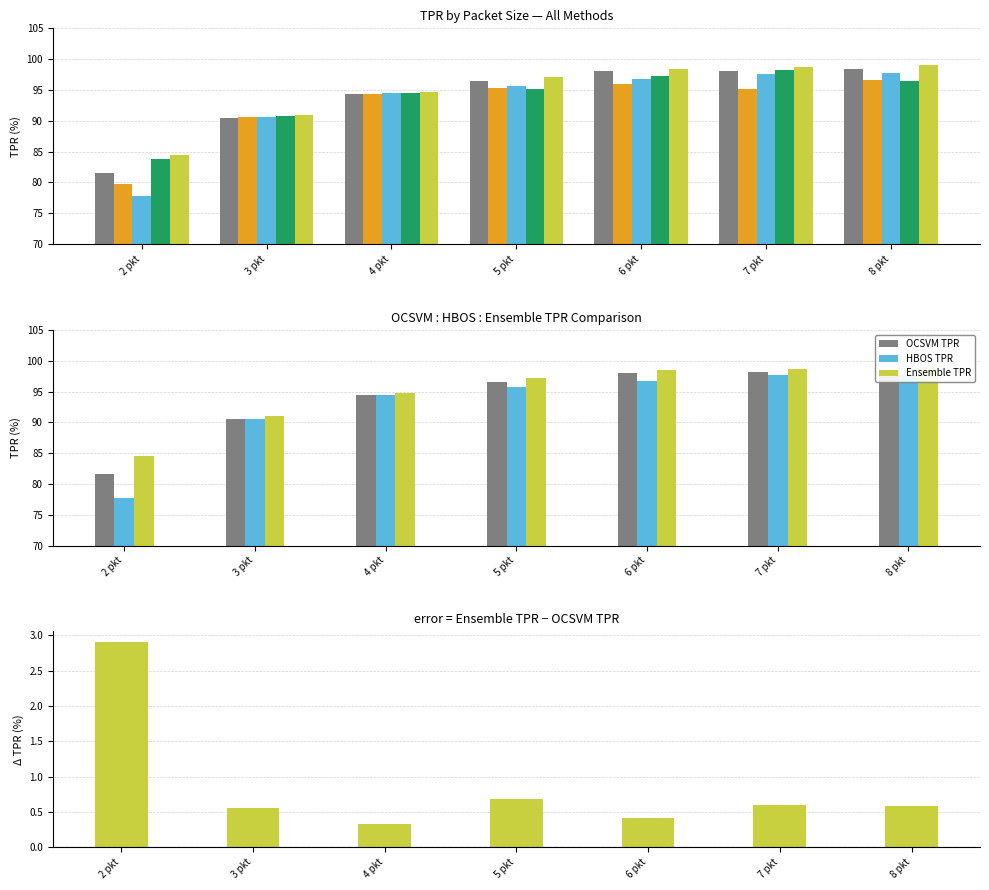

Which series changed the most between 2 pkt and 7 pkt?

HBOS TPR